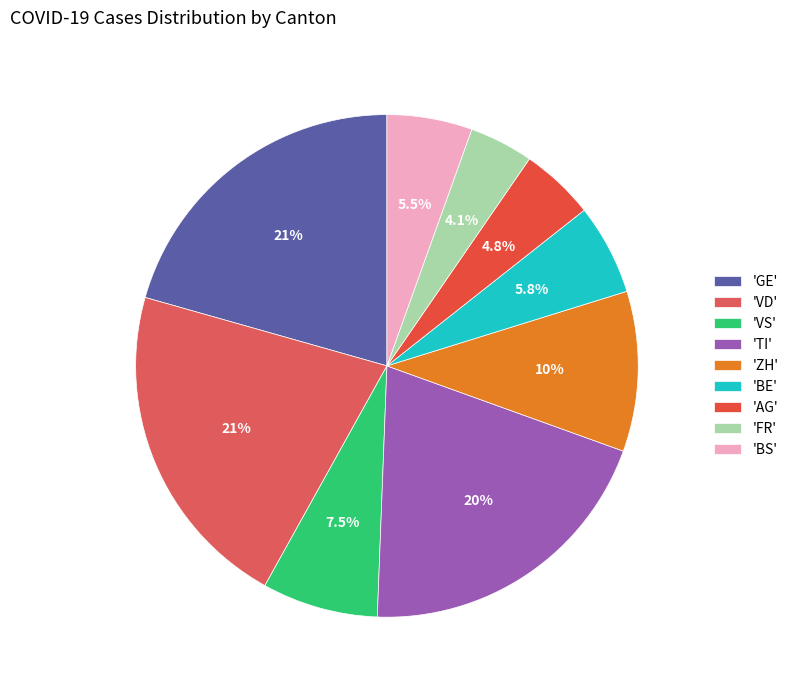

Count the number of slices in the pie.

9